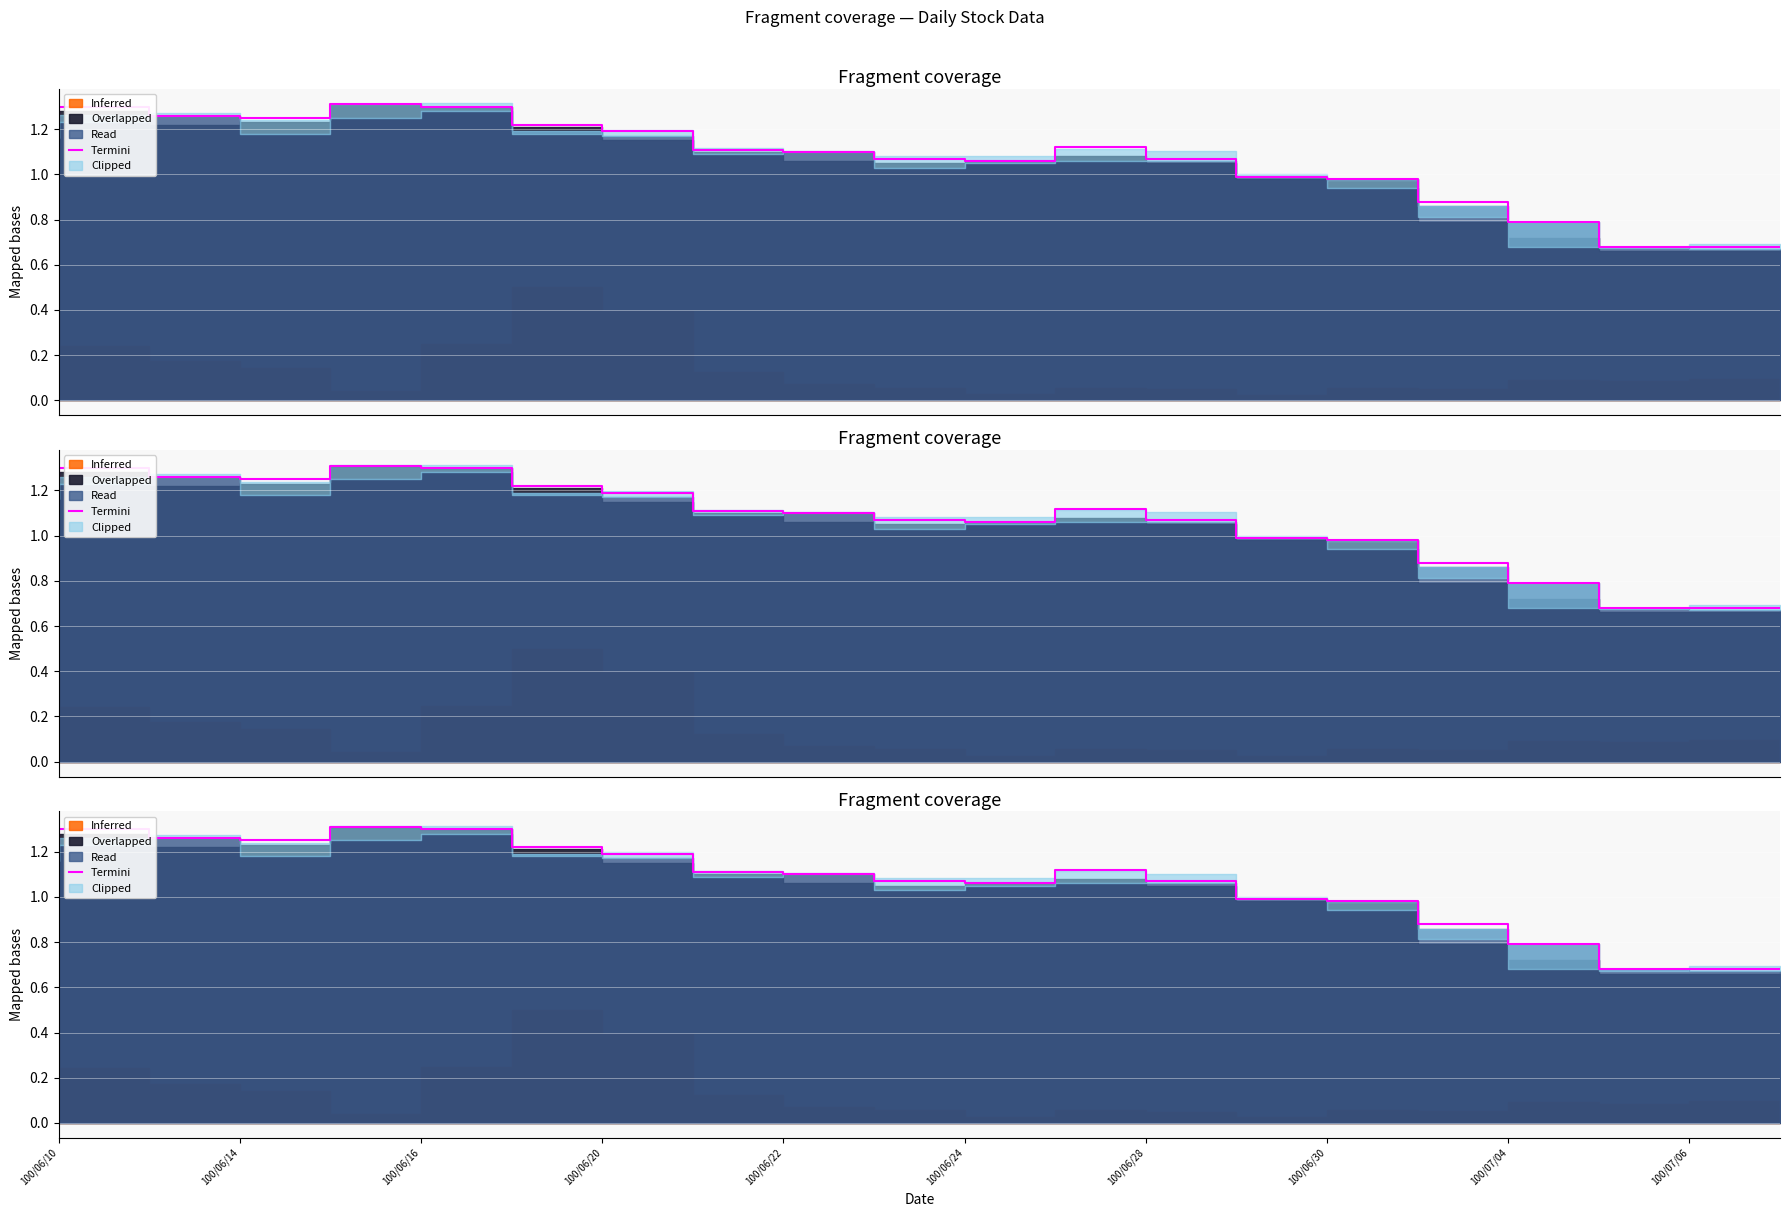

What is the greatest value displayed?

1.3